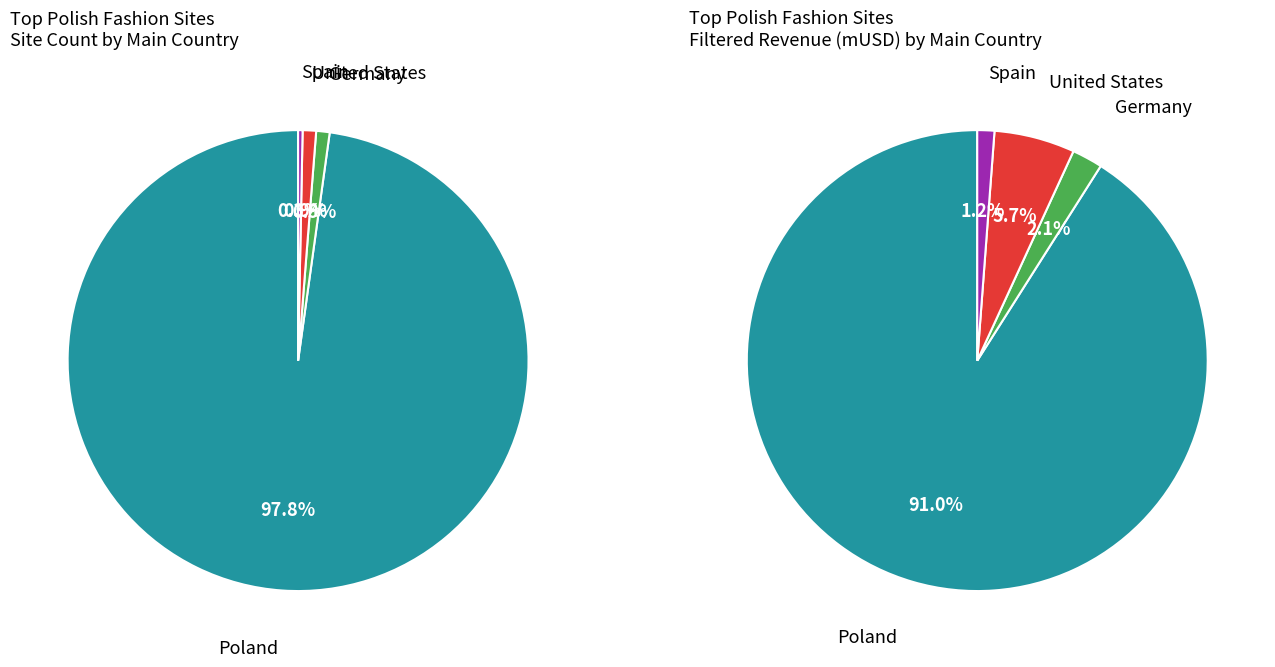

Which has a higher value, United States or Spain?

United States